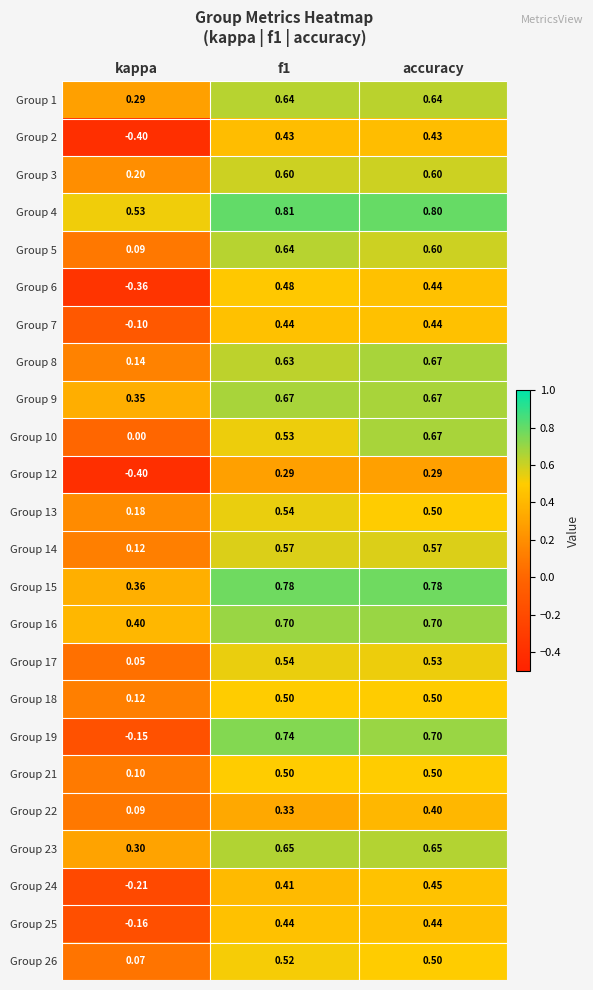

At which category is the sum across all series the highest?

accuracy